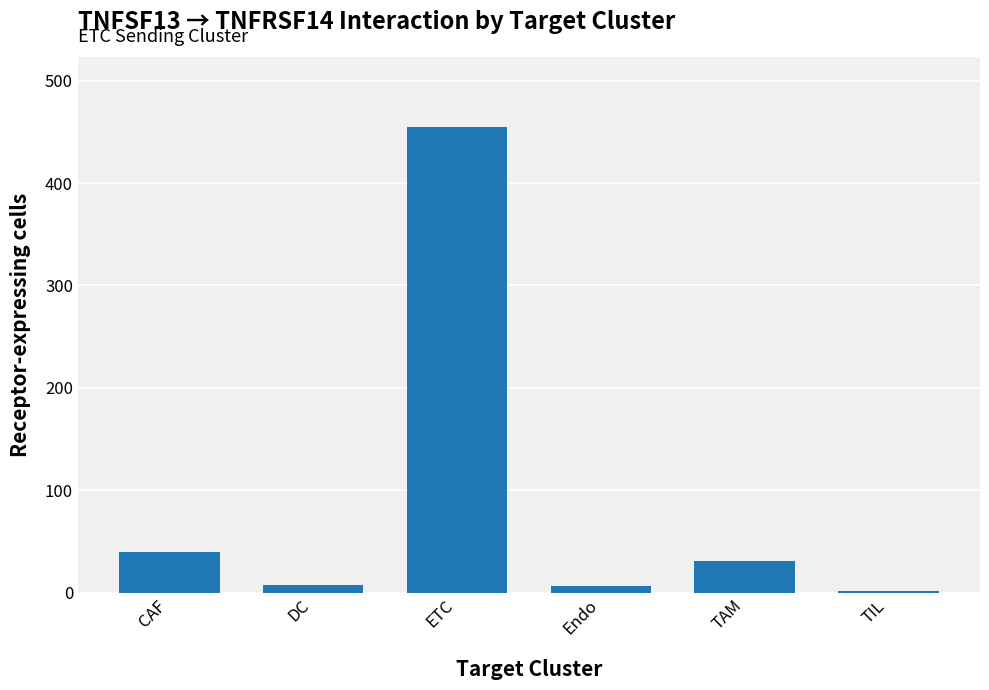

What is the maximum value shown in the chart?

455